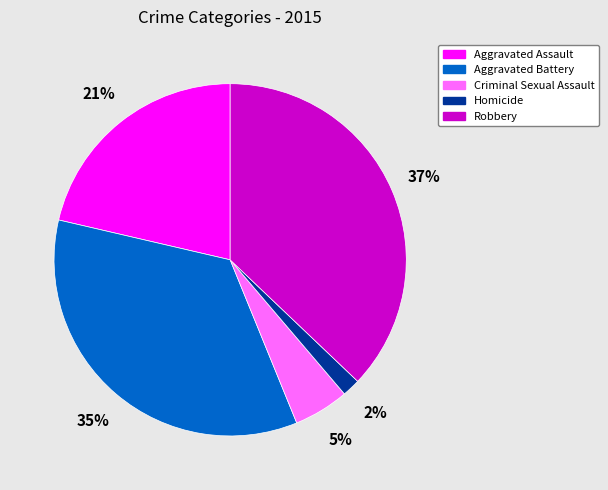

Between Homicide and Aggravated Assault, which is larger?

Aggravated Assault